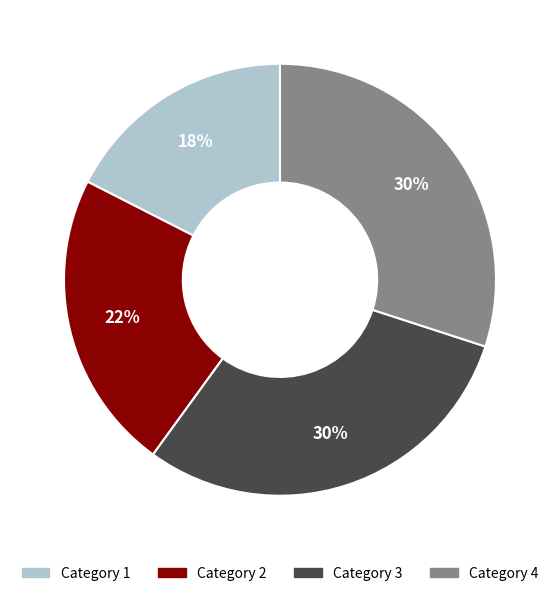

What is the ratio of the value at Category 1 to the value at Category 3?

0.6